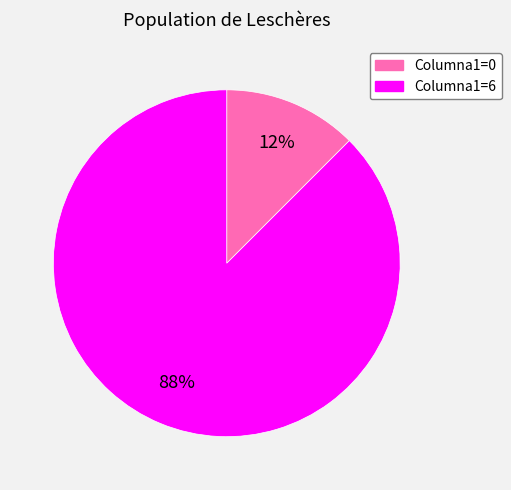

Is there a majority slice in this chart?

Yes